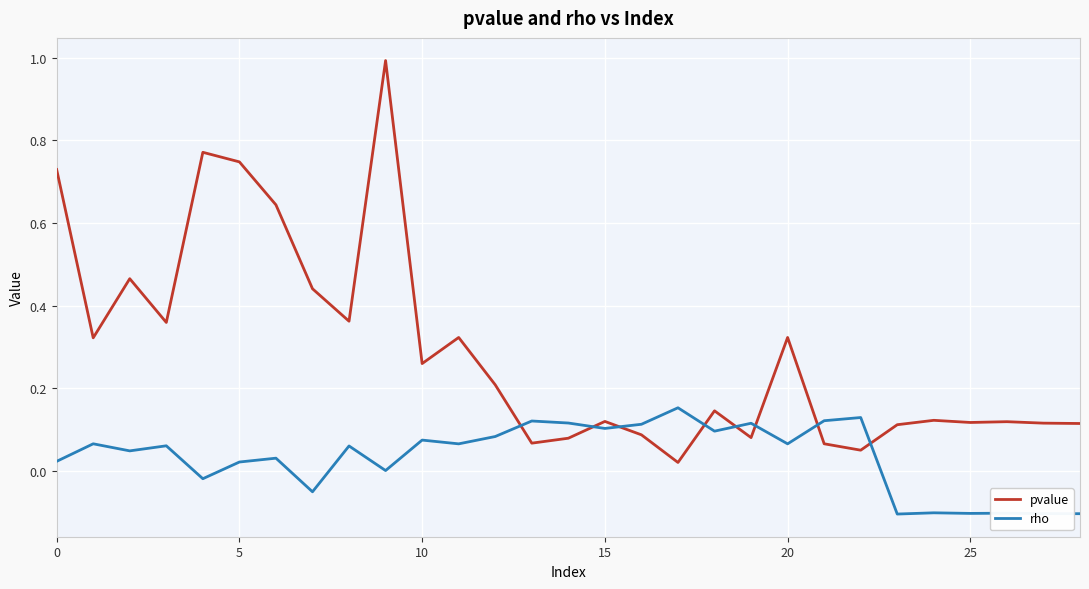

How many lines are shown in the chart?

2